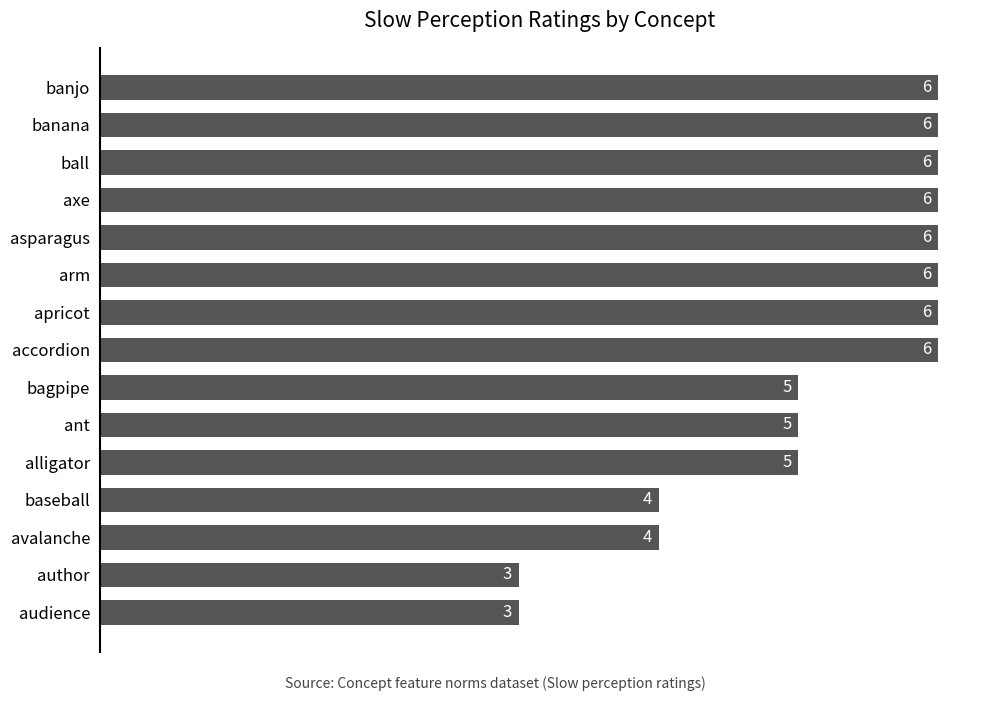

The value at alligator is 2. True or false?

False